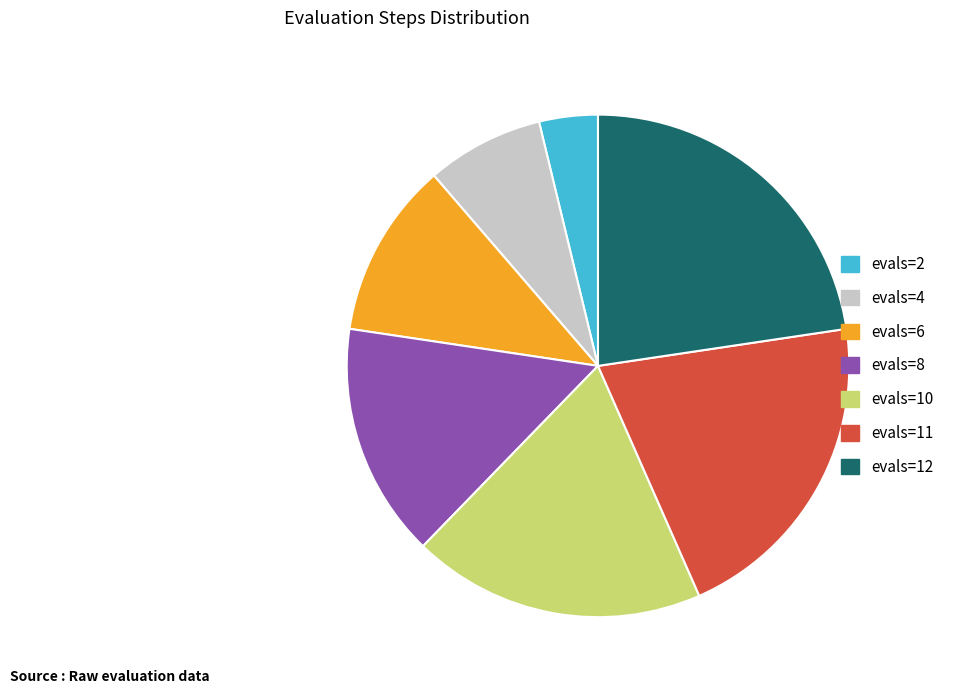

Which category has the smallest portion of the pie?

evals=2